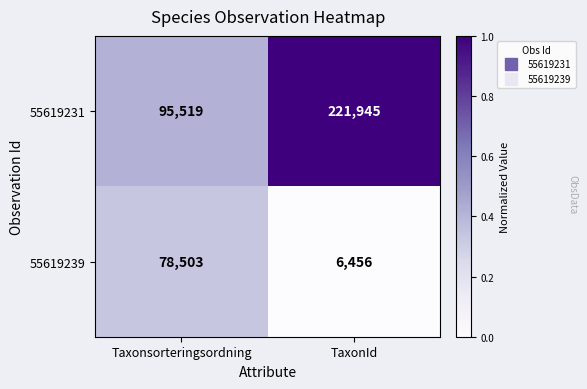

Rank the series by their maximum value, from highest to lowest.

55619231, 55619239